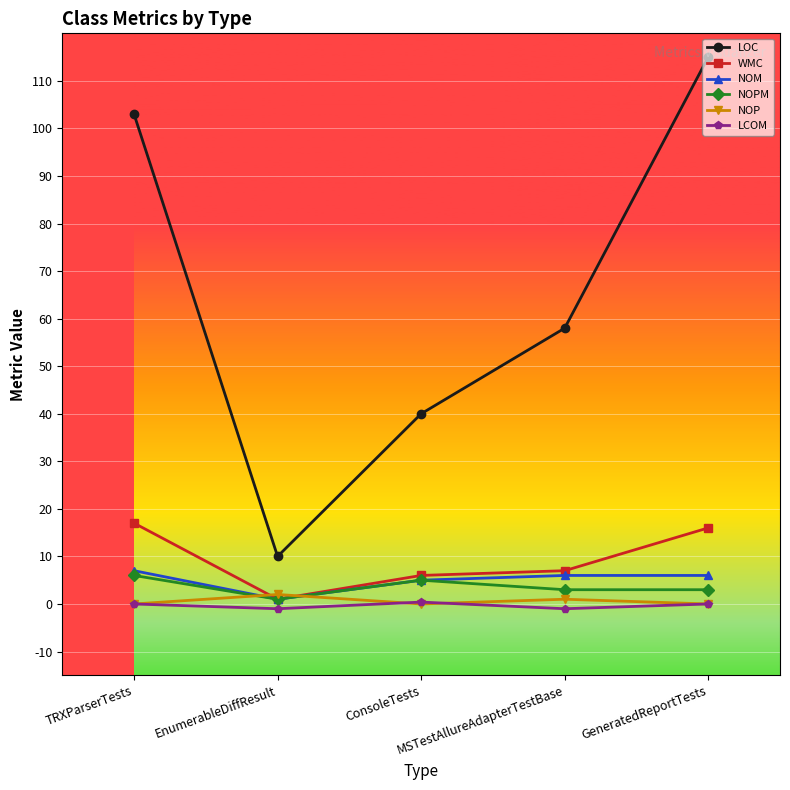

Which series has the largest range (max minus min)?

LOC